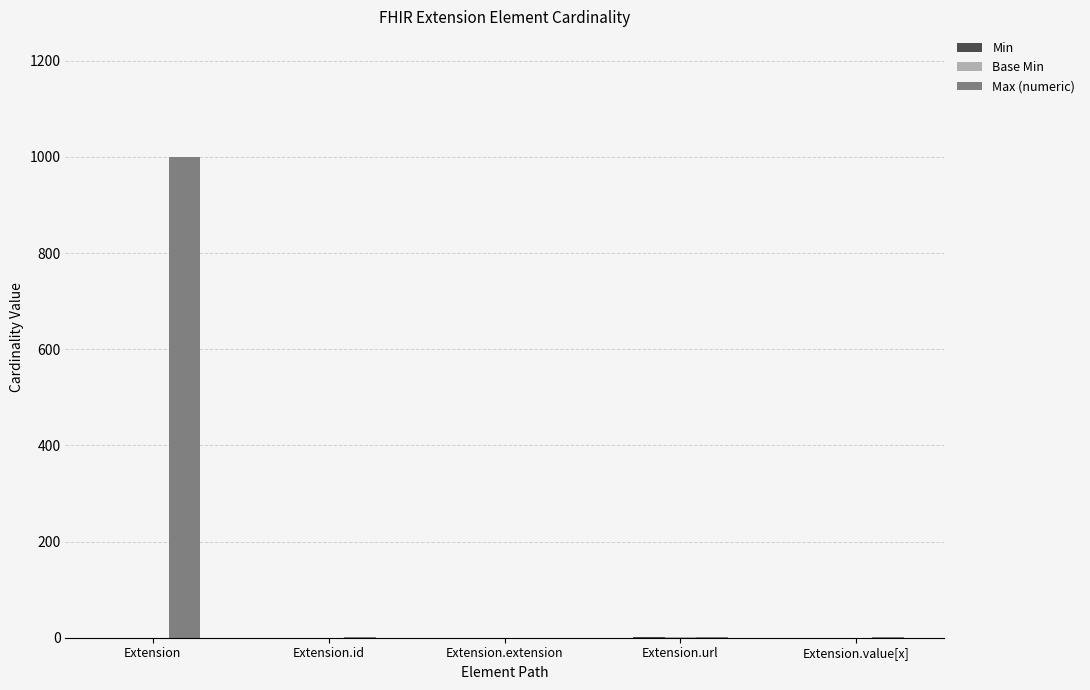

At which category does the chart reach its peak across all series?

Extension